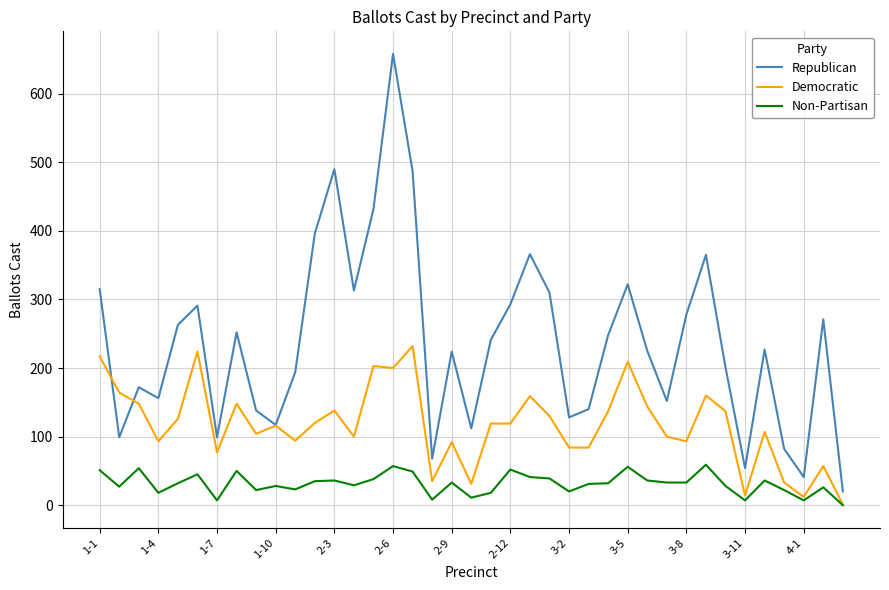

What is the maximum value shown in the chart?

658